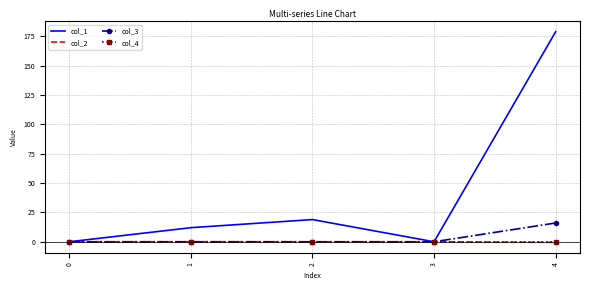

Where does the col_1 series first go above 11?

1